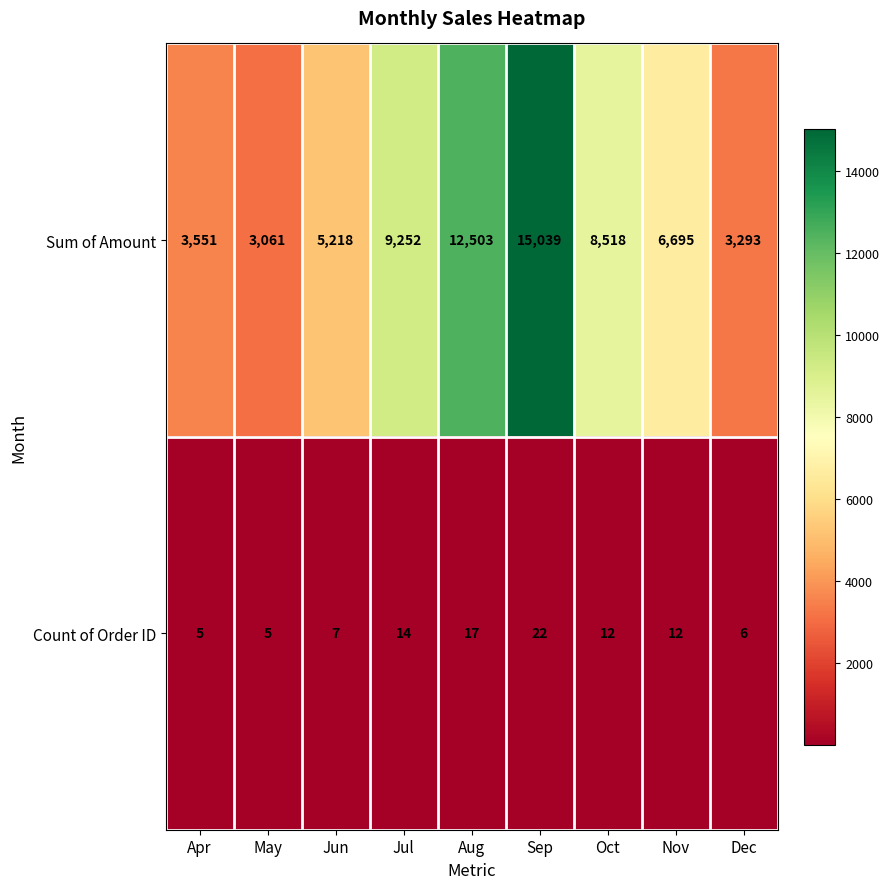

Rank the series by their average value, from highest to lowest.

Sum of Amount, Count of Order ID